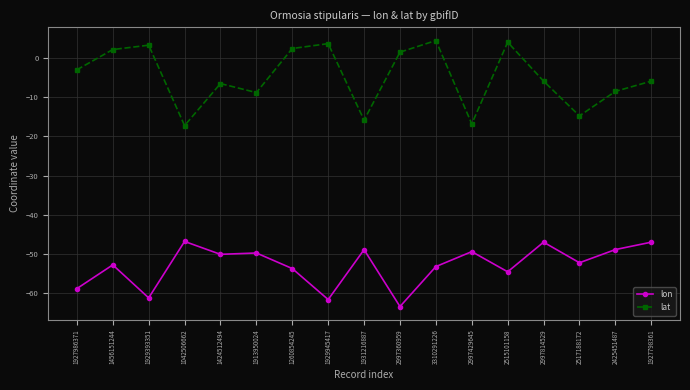

What is the total value across all series at 2997814529?

-52.9